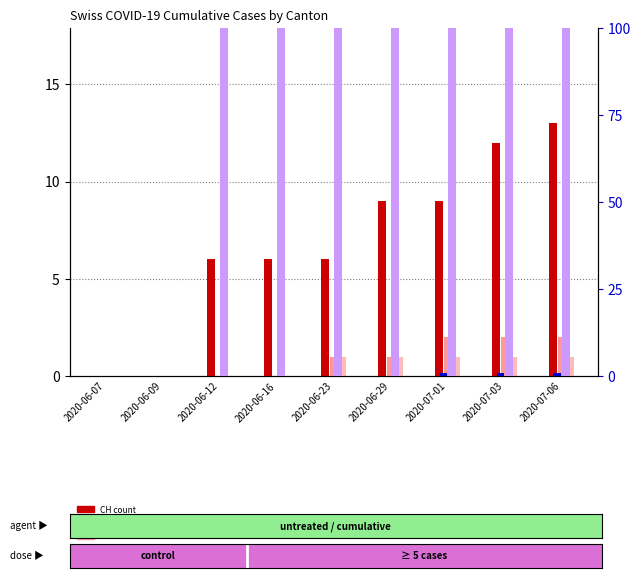

True or false: ZH (rank) has a value of 1 at 2020-07-06.

True